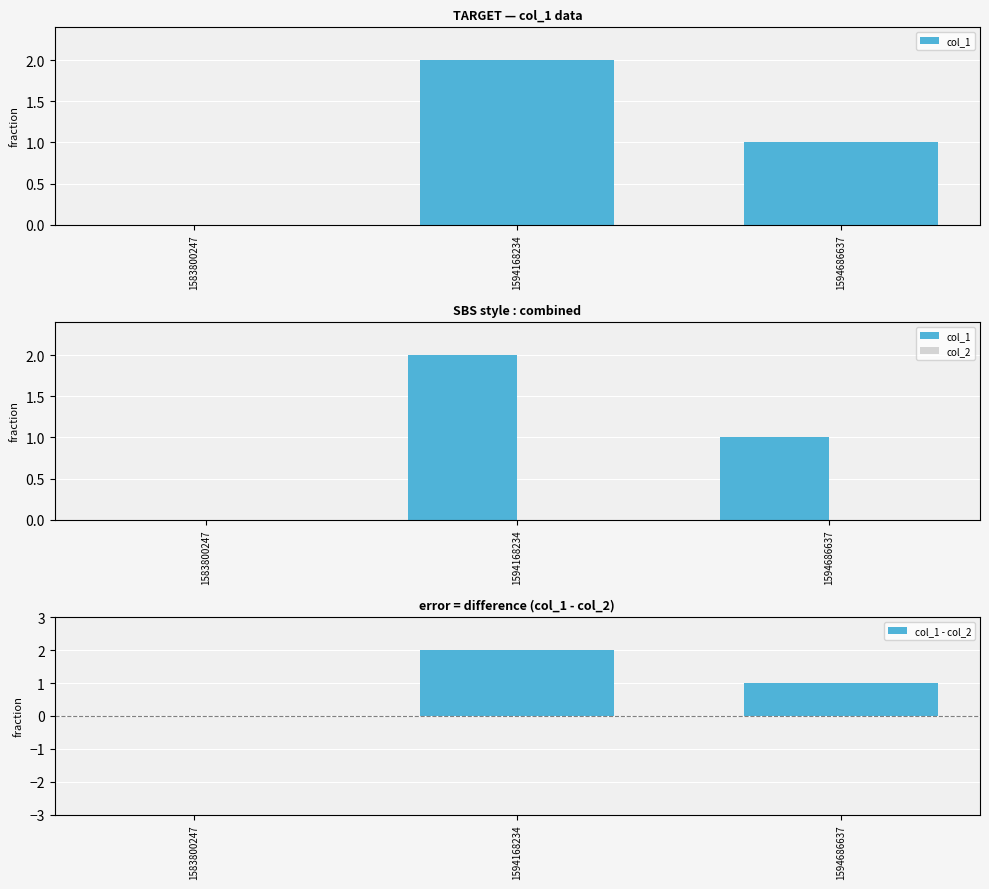

What is the difference between the maximum and minimum values in the col_1 series?

2